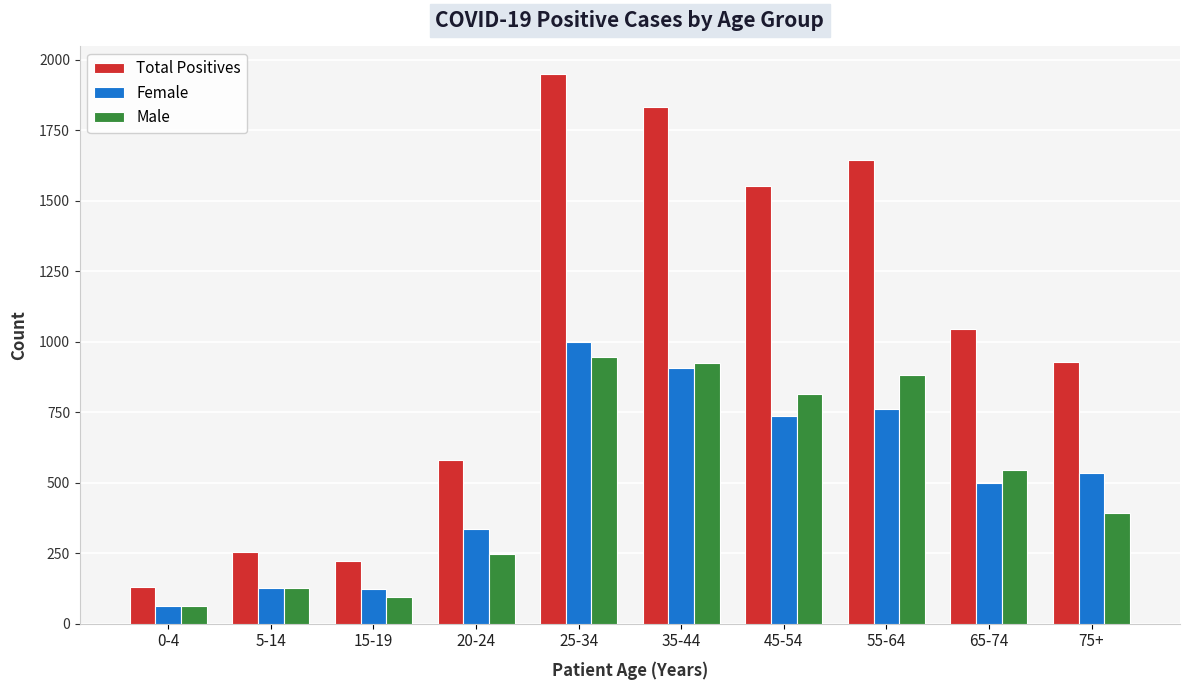

Which category has the lowest value in the Male series?

0-4